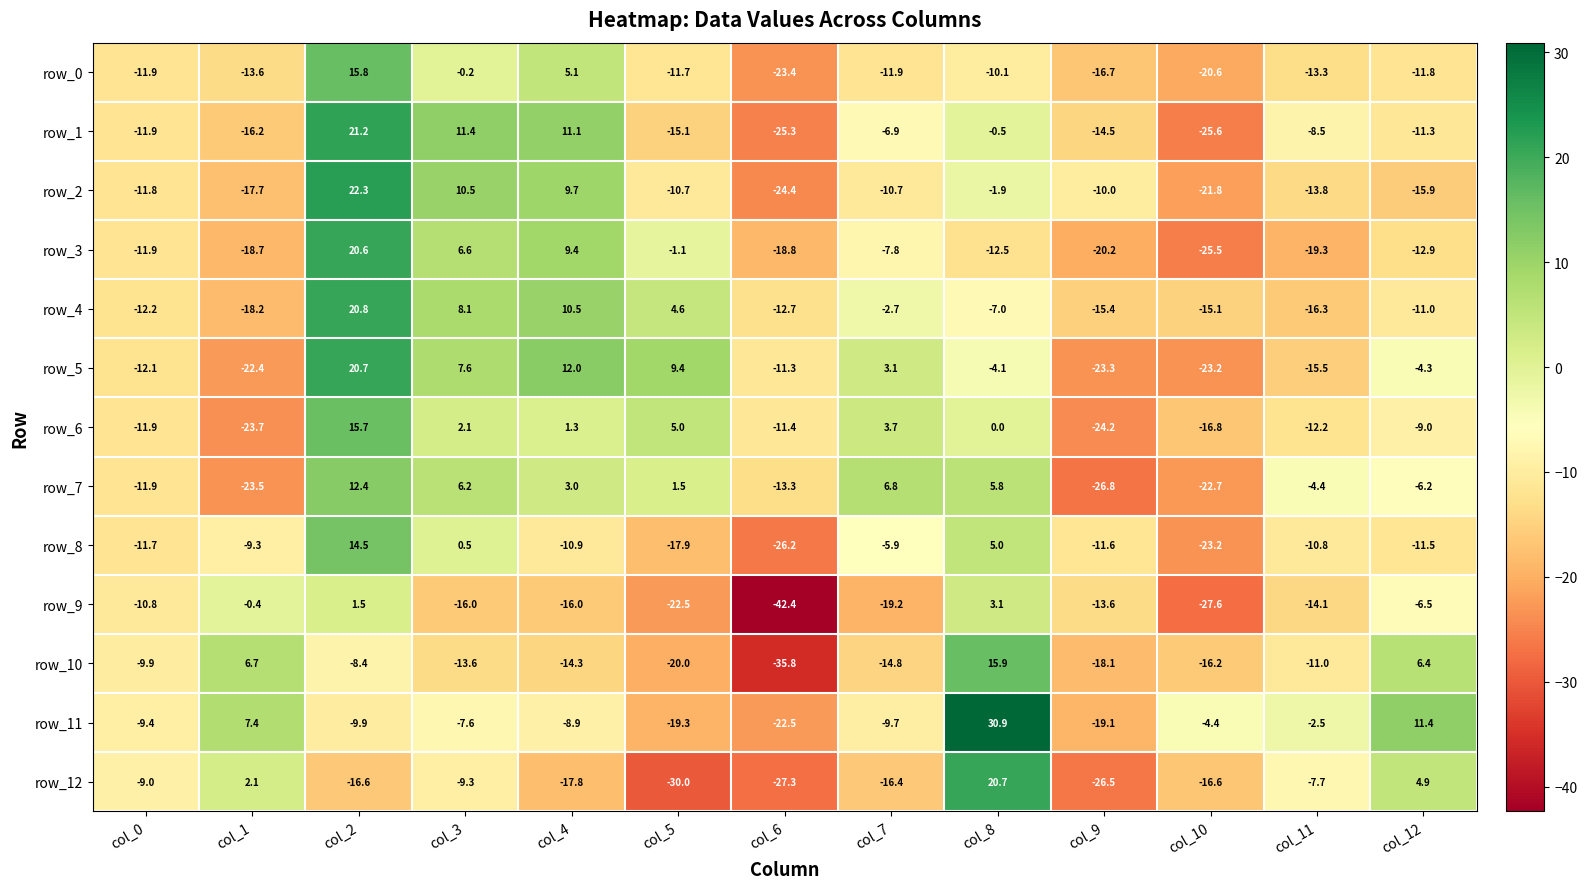

What is the sum of all row_5 values?

-63.4